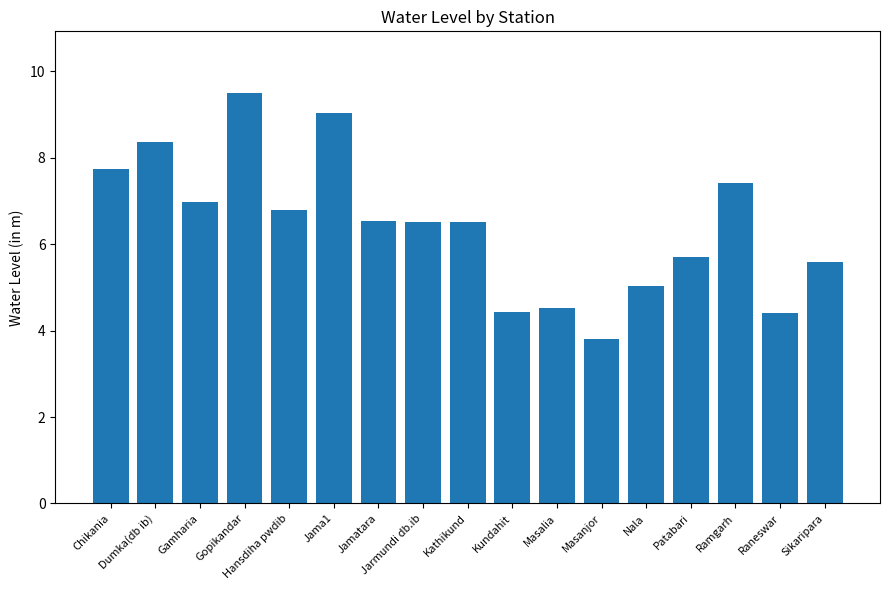

The value at Gopikandar is 6.5. True or false?

False